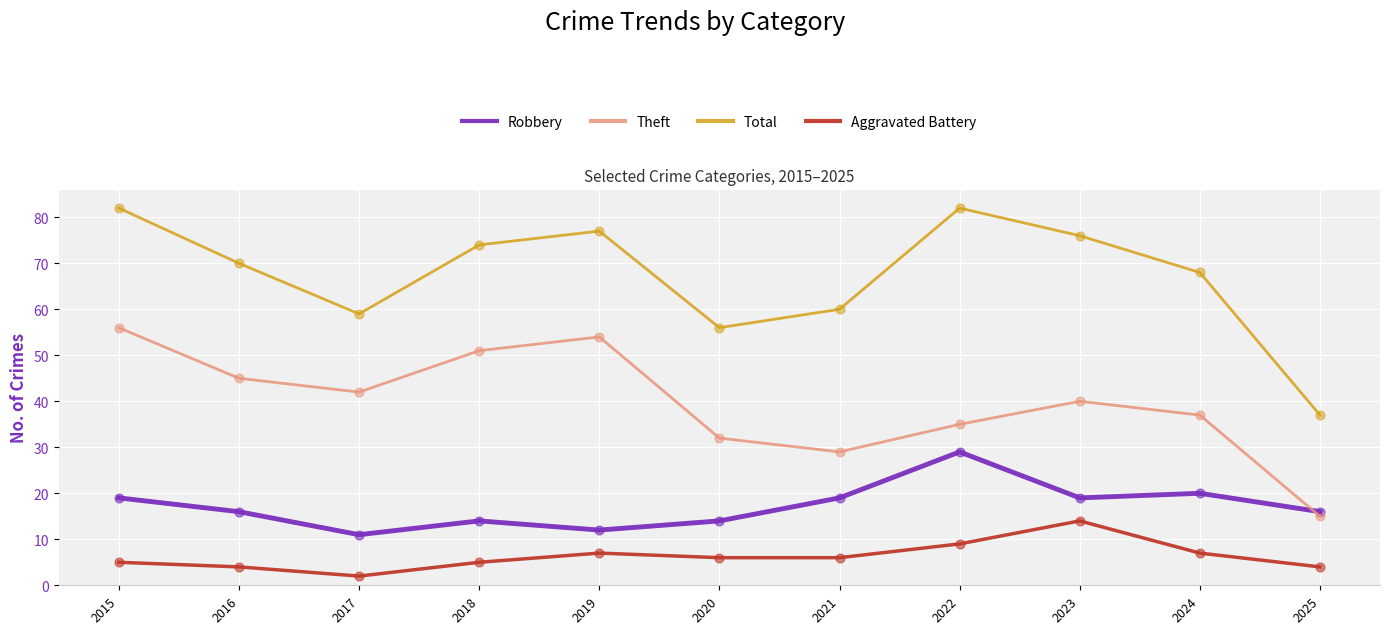

At how many categories does at least one series exceed 58?

9